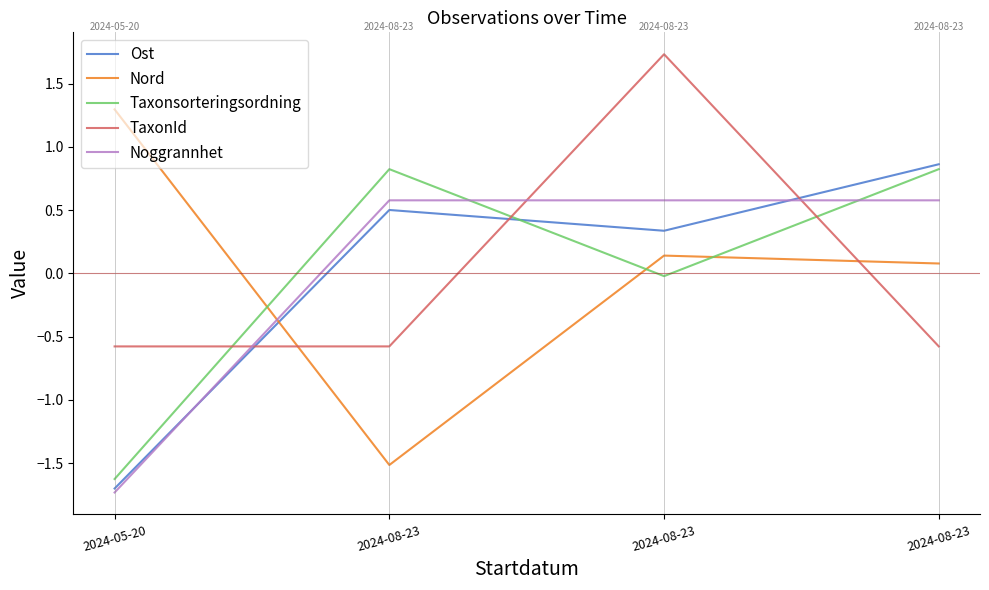

Does the chart display data point markers on the line(s)?

No